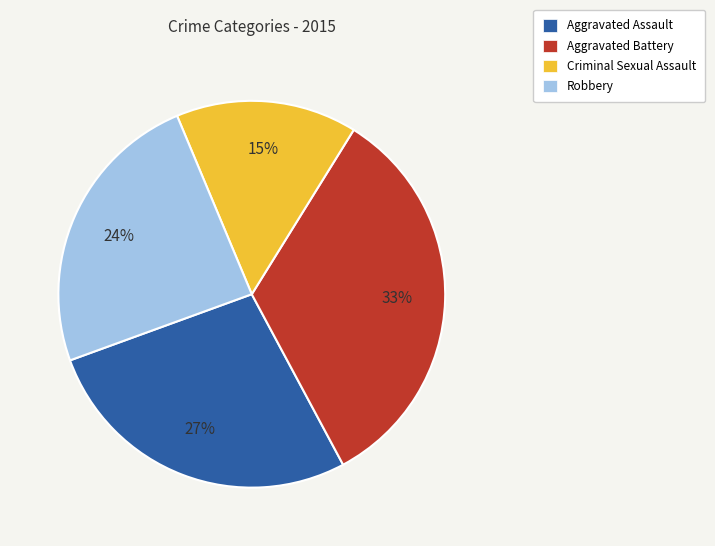

To the nearest percent, what is the difference between the Aggravated Assault and Robbery slice percentages?

3%